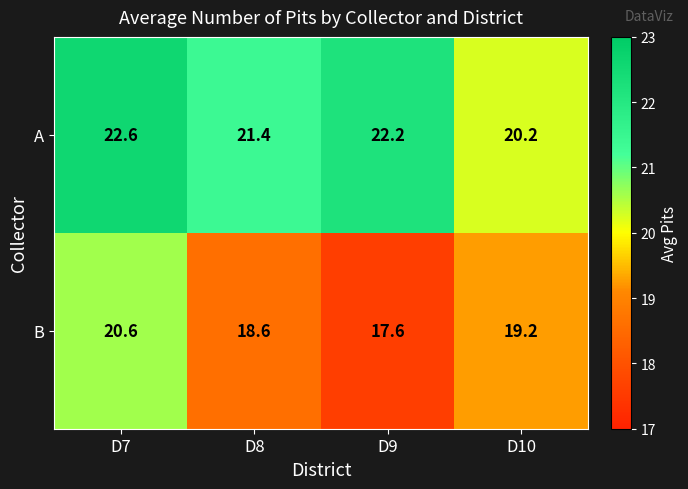

True or false: B has a value of 19.2 at D10.

True